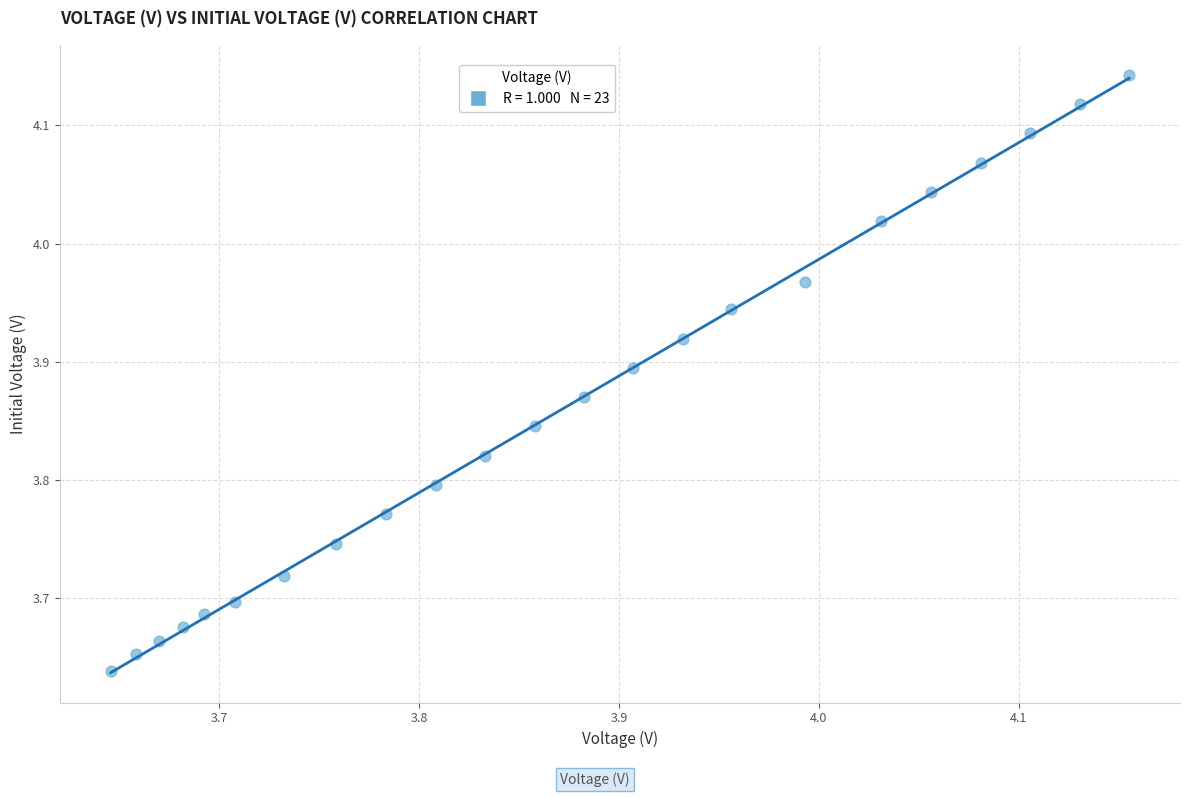

What is the range of Y values (max minus min)?

0.5